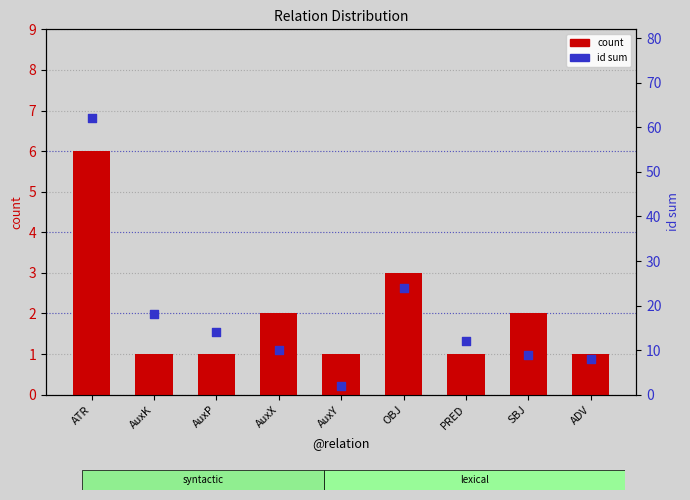

What is the total value across all series at AuxP?

15